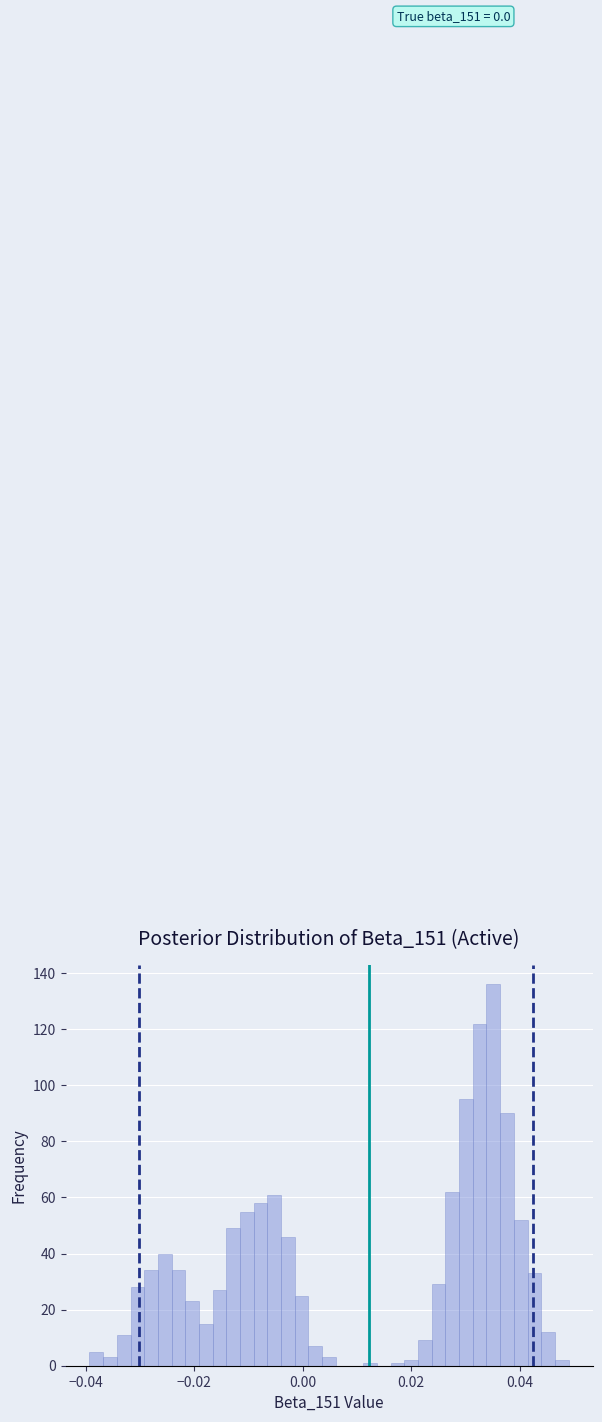

Read against the x-axis, roughly where is the centre of the tallest bar?

0.036